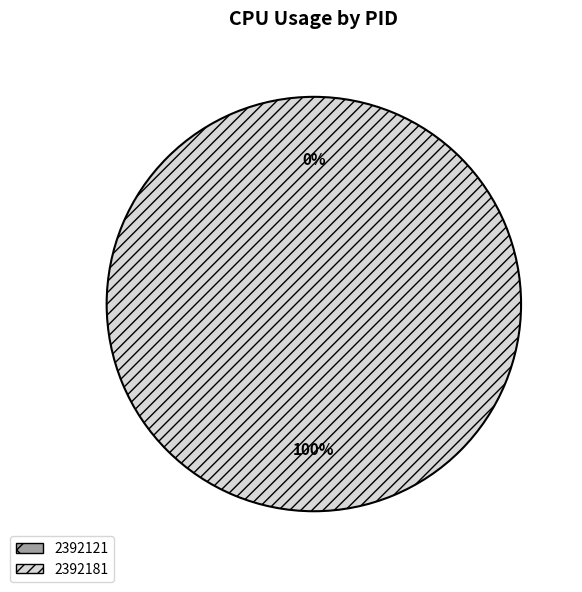

Is there a majority slice in this chart?

Yes